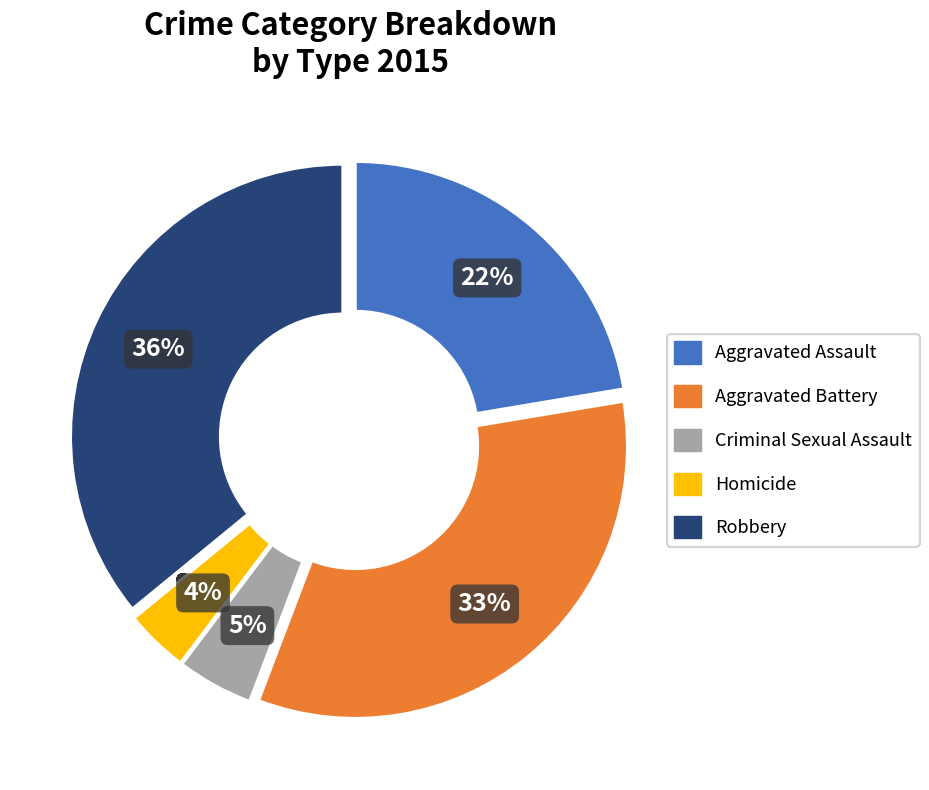

To the nearest percent, what percentage of the pie is Criminal Sexual Assault?

5%